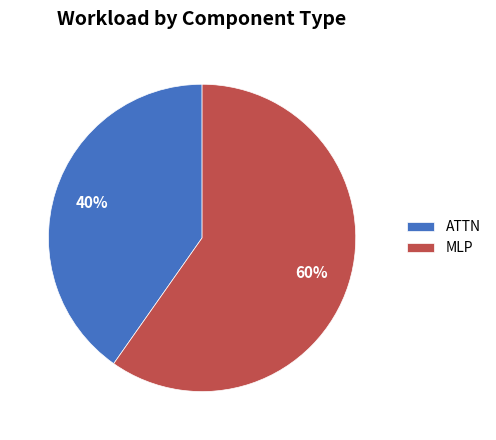

To the nearest percent, what is the difference between the largest and smallest slice percentages?

20%